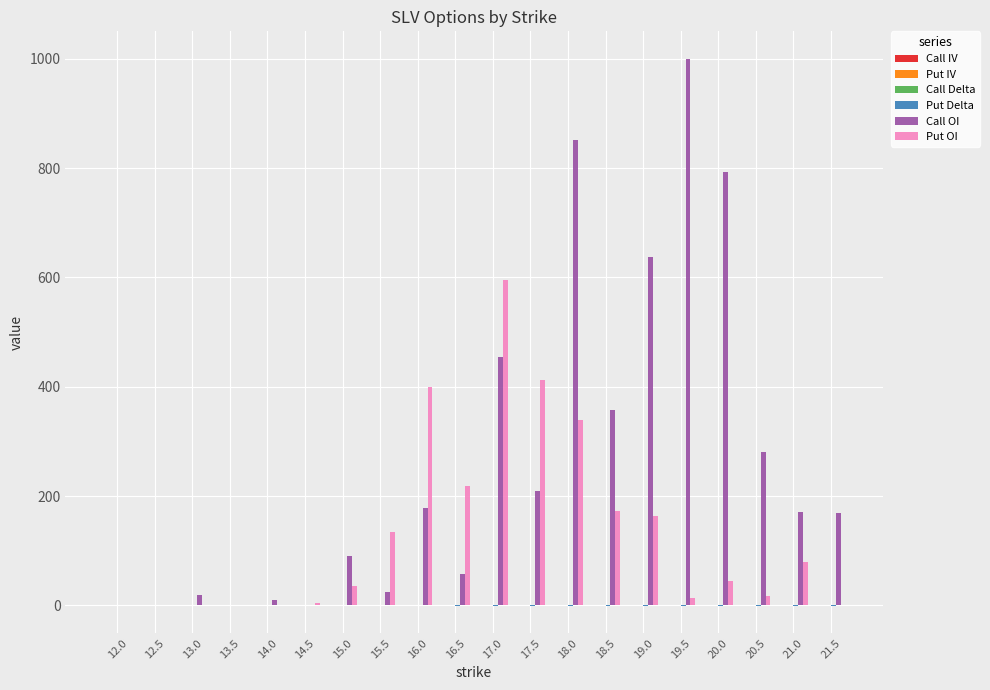

What value does the Put OI series have at 17.5?

413.0